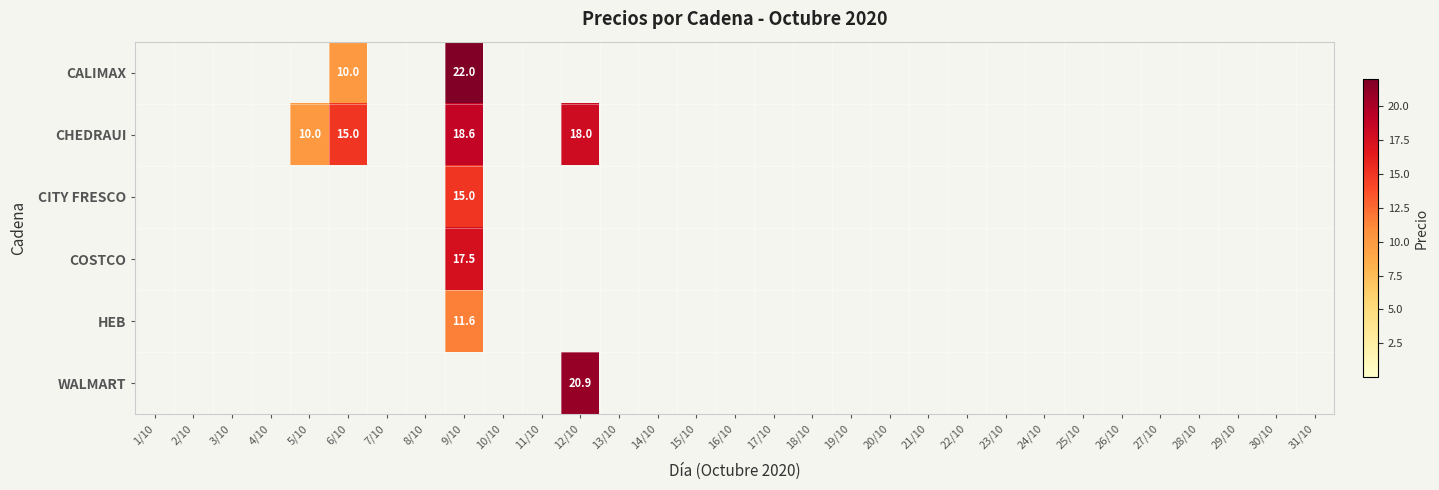

The value of COSTCO at 9/10 is 9.4. True or false?

False